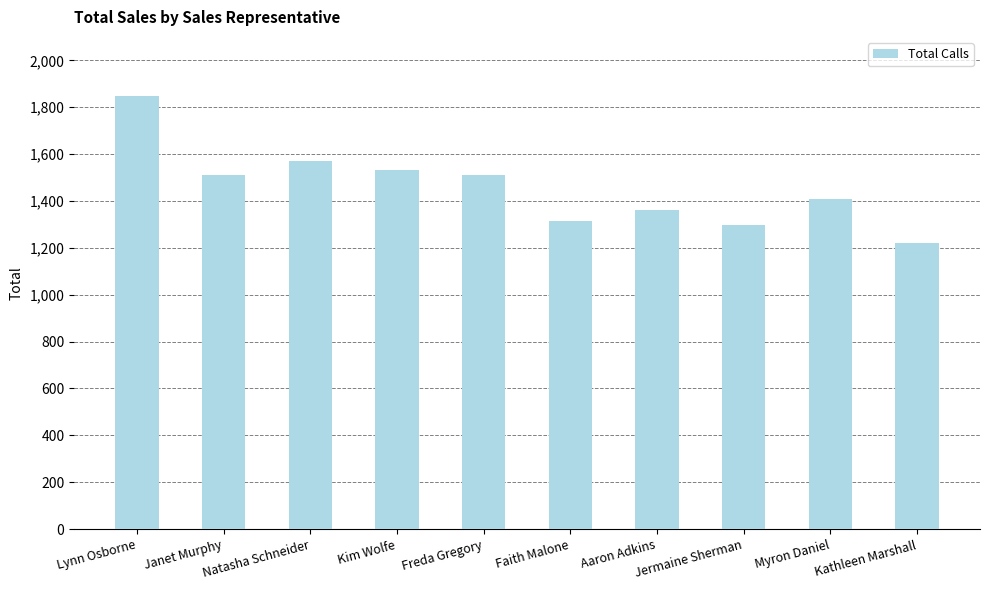

Read the value at Aaron Adkins, to the nearest 50.

1350